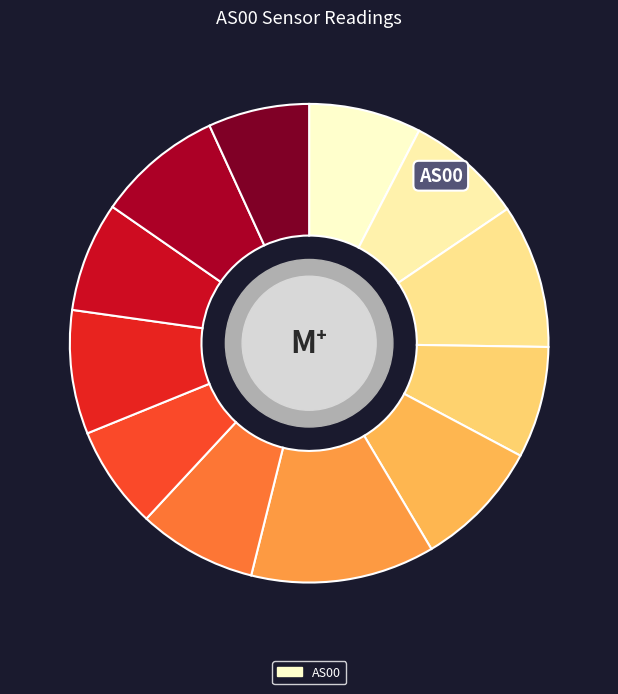

How many slices are in this pie chart?

12